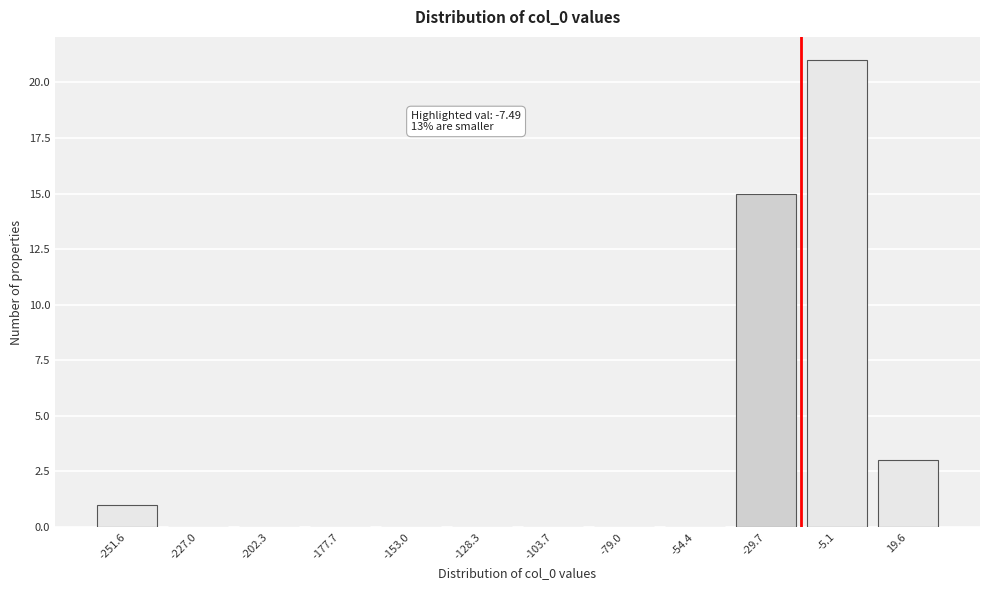

Reading left to right, extract all data points from this chart.

-251.6=1	-227.0=0	-202.3=0	-177.7=0	-153.0=0	-128.3=0	-103.7=0	-79.0=0	-54.4=0	-29.7=15	-5.1=21	19.6=3